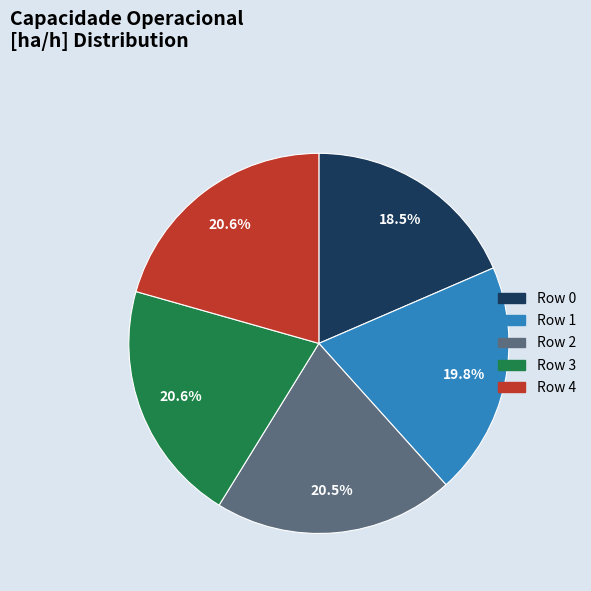

What is the ratio of the value at Row 2 to the value at Row 3?

1.0